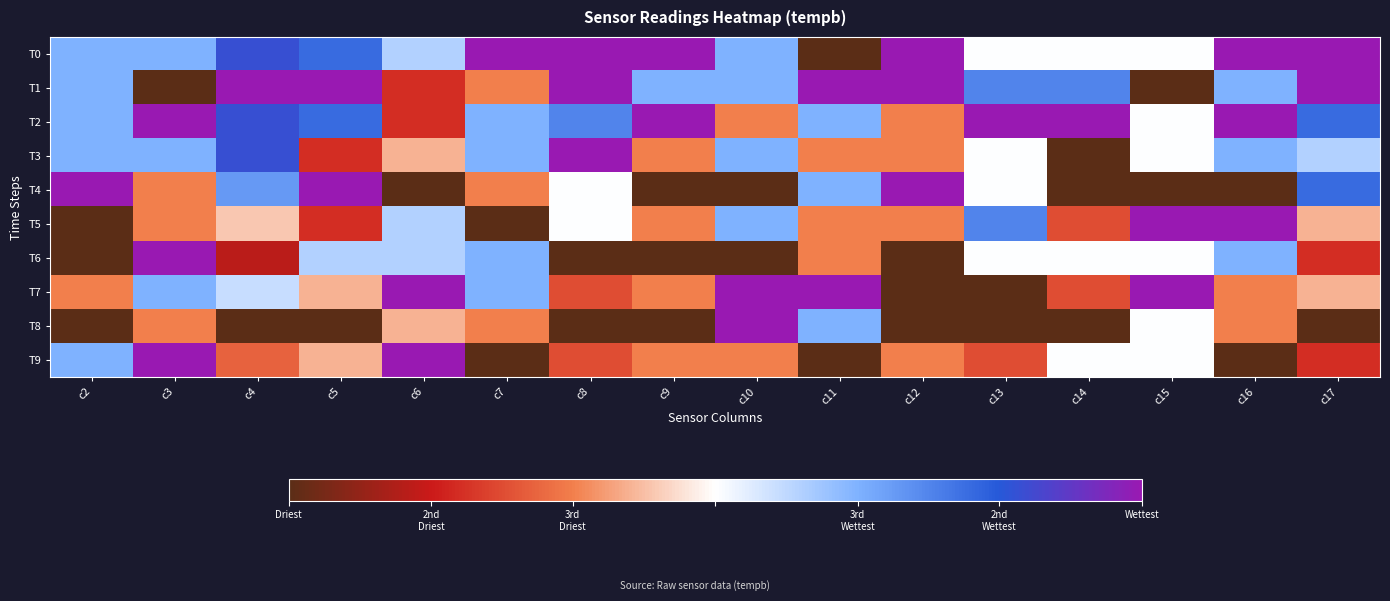

What is the spread (max minus min) of values at c16?

1.0